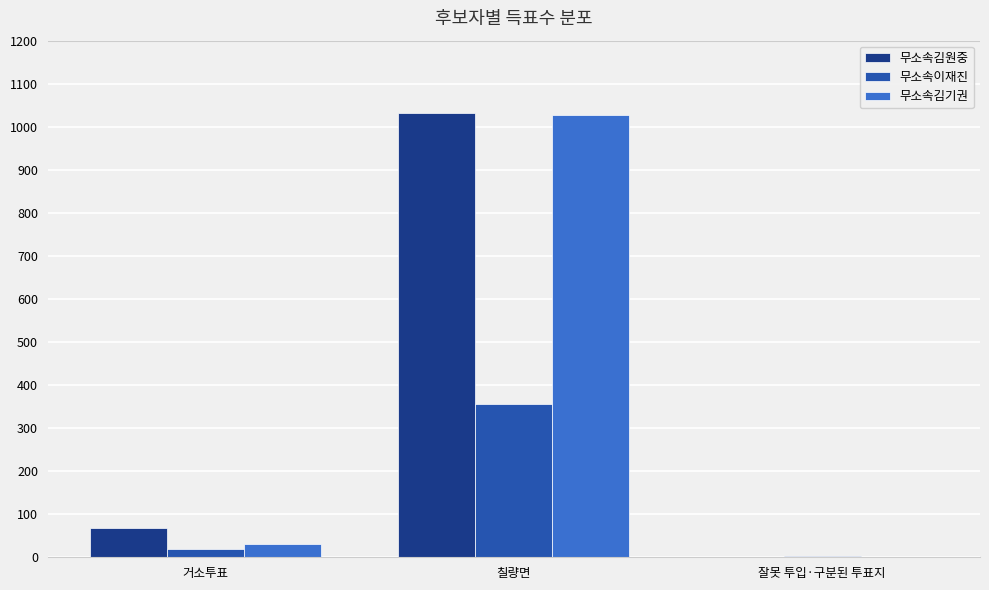

What is the maximum value shown in the chart?

1031